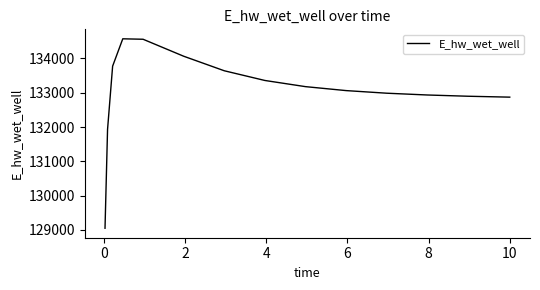

What is the difference between the maximum and minimum values?

5522.3